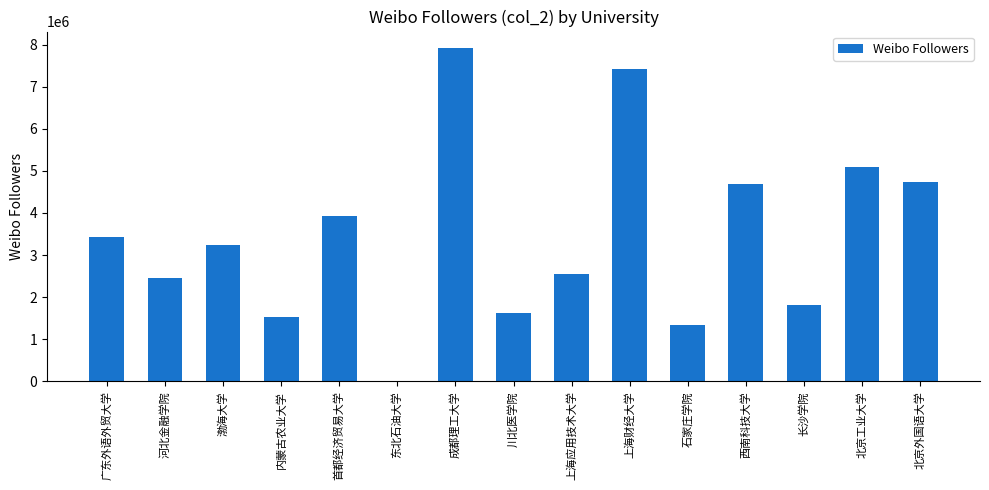

What is the approximate value at 上海财经大学?

7427443